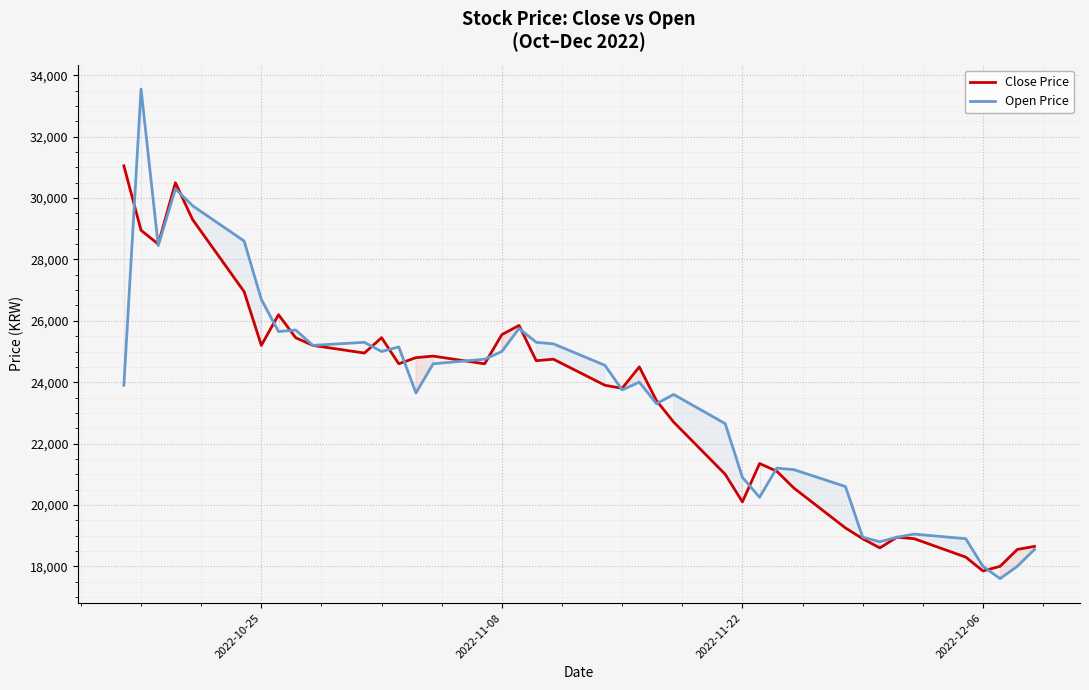

What is the minimum value for Close Price?

17850